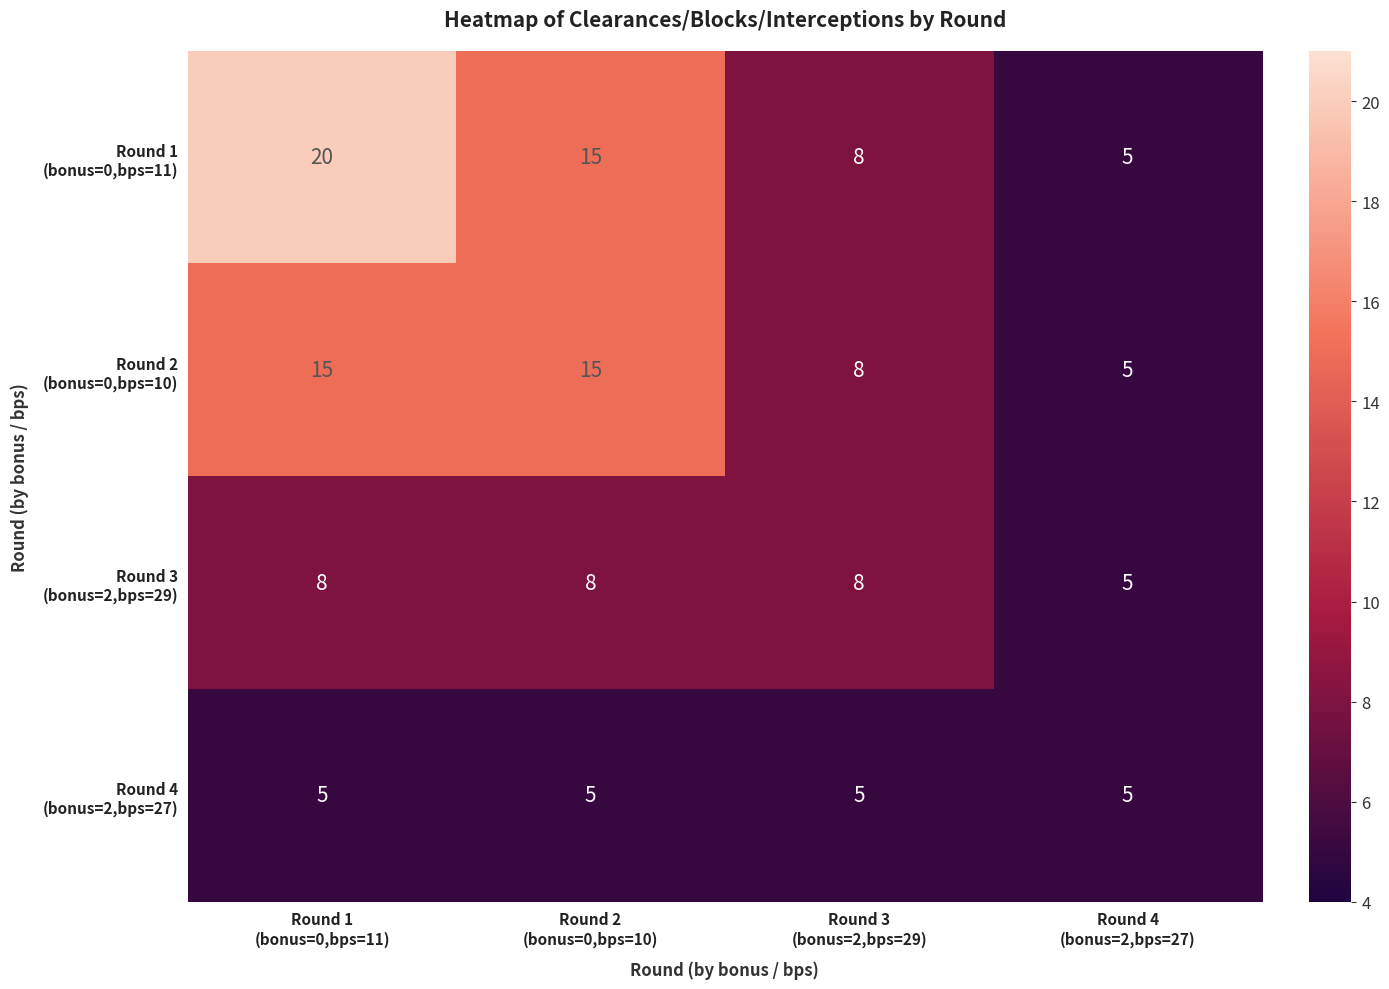

How many categories are shown in the chart?

4